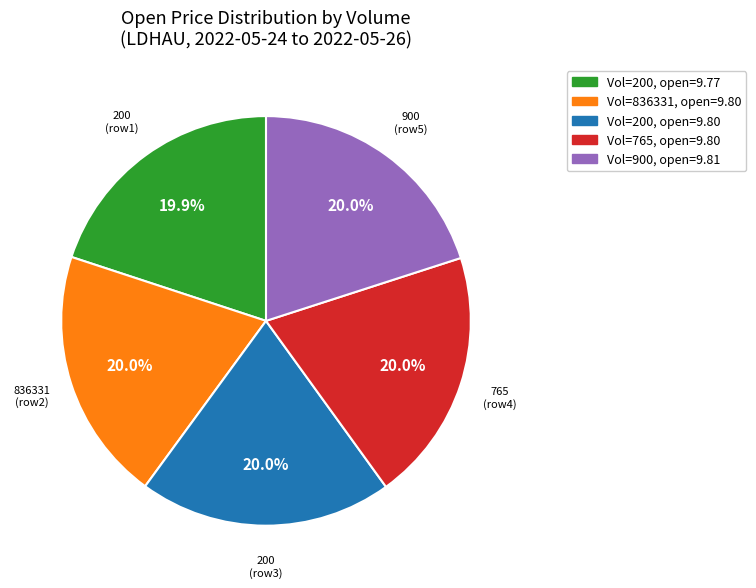

How many segments does this pie chart have?

5